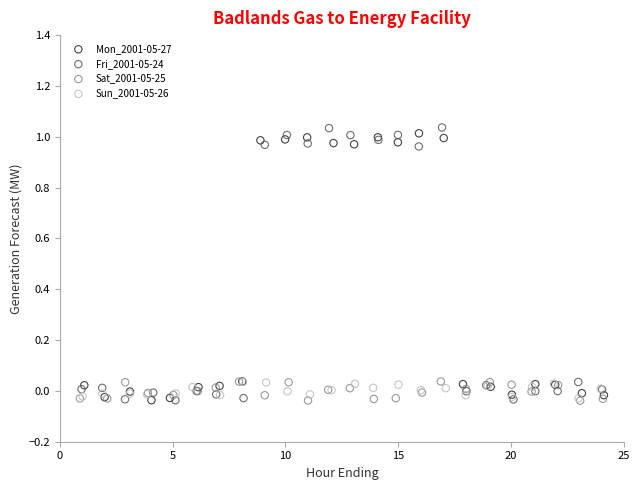

What are all the series names shown in the legend?

Mon_2001-05-27, Fri_2001-05-24, Sat_2001-05-25, Sun_2001-05-26